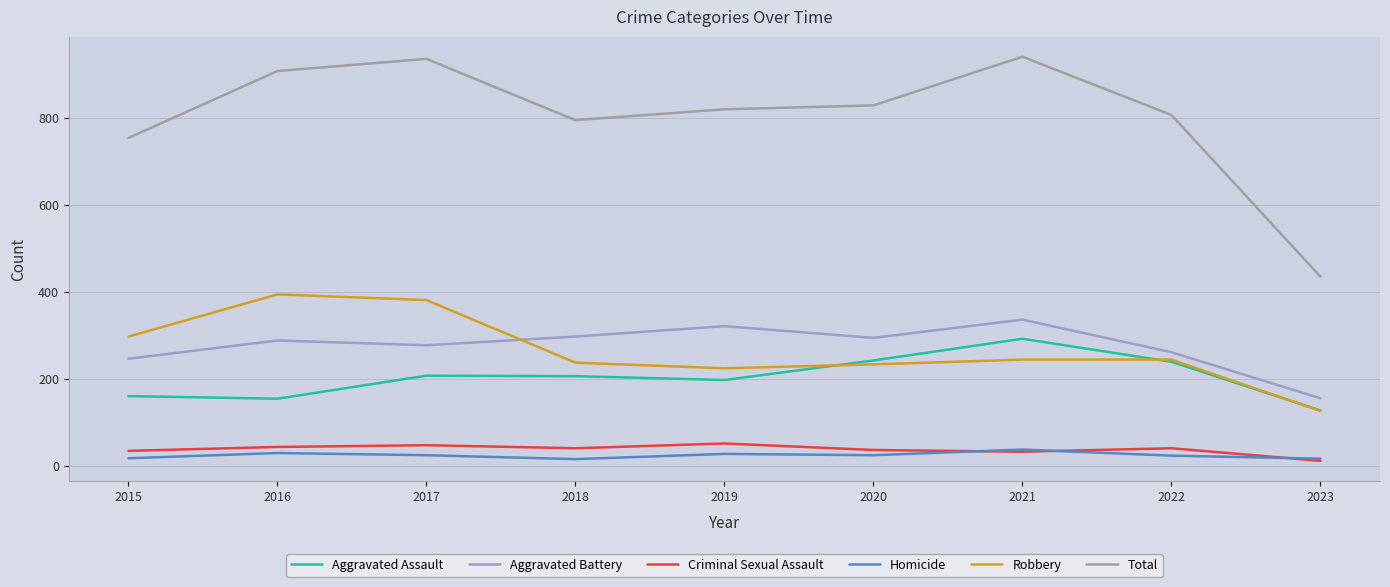

The Homicide series shows 37 at 2021. True or false?

True